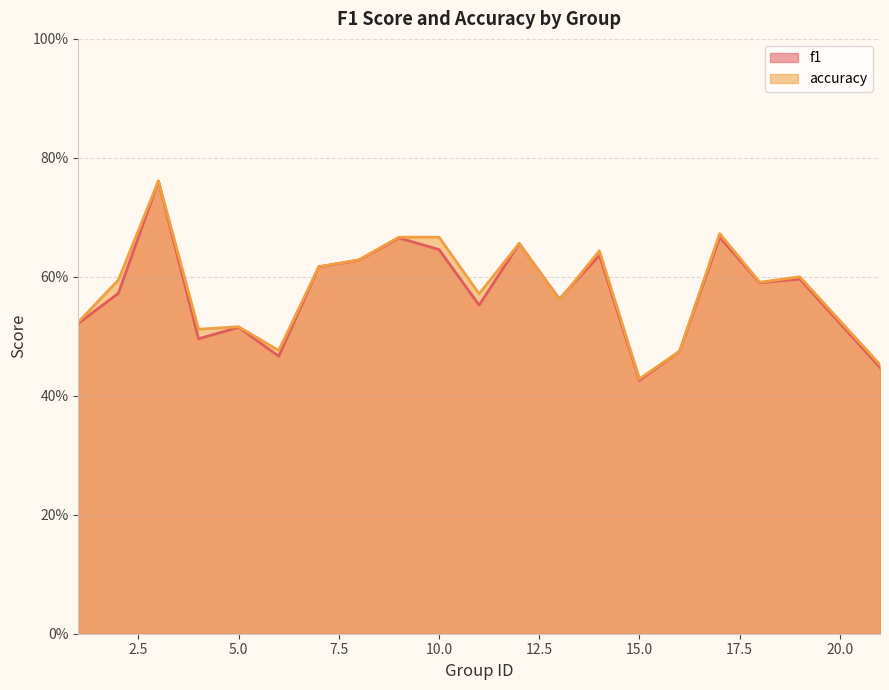

Read the f1 value at 4.

0.5